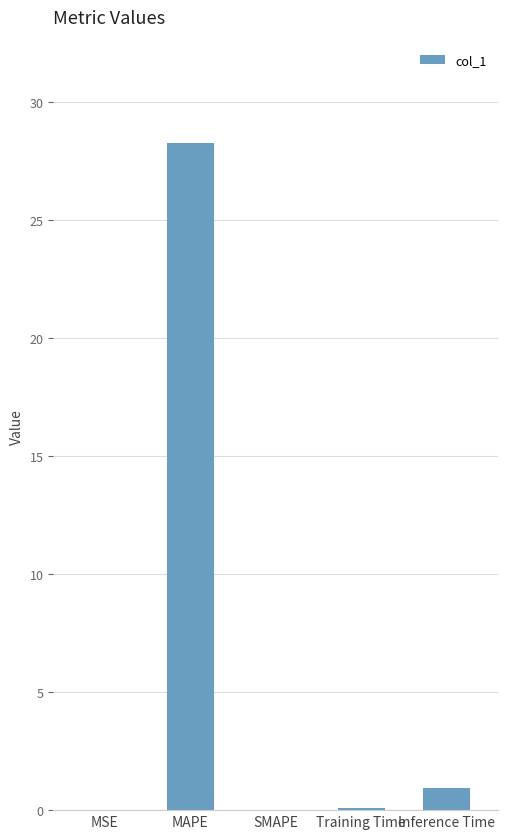

Is it true that the value at Training Time is 0.1?

True